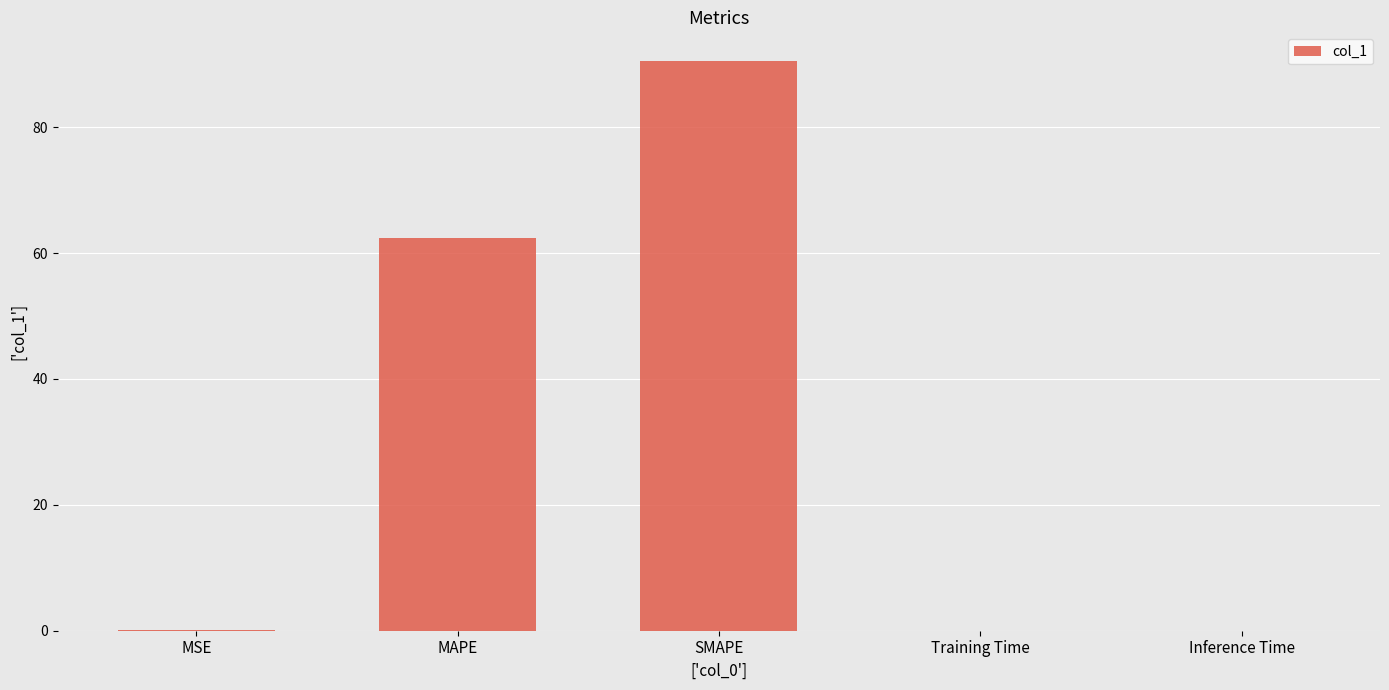

What is the average value?

30.6